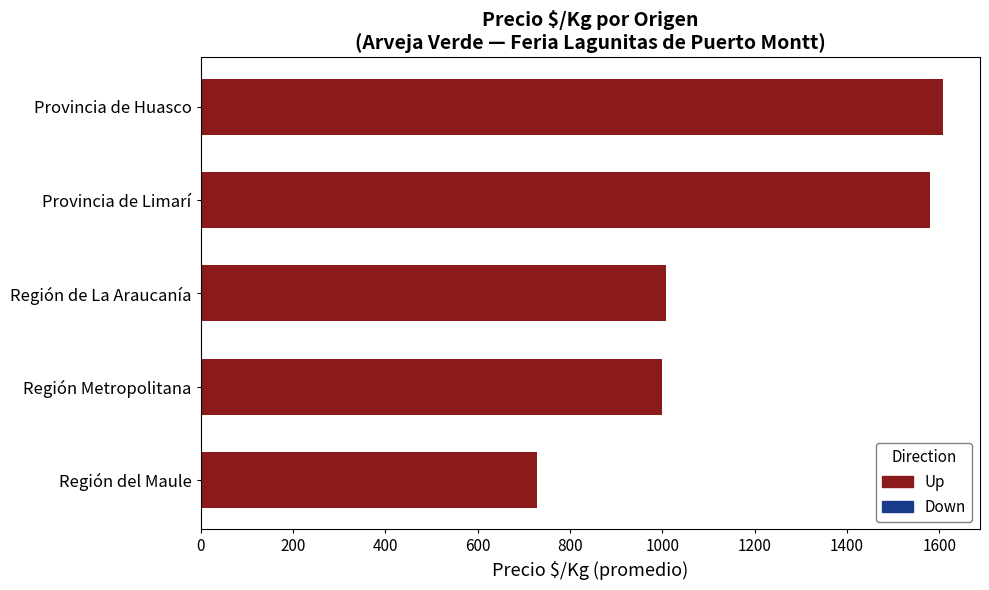

Which category has the highest value across all series?

Provincia de Huasco